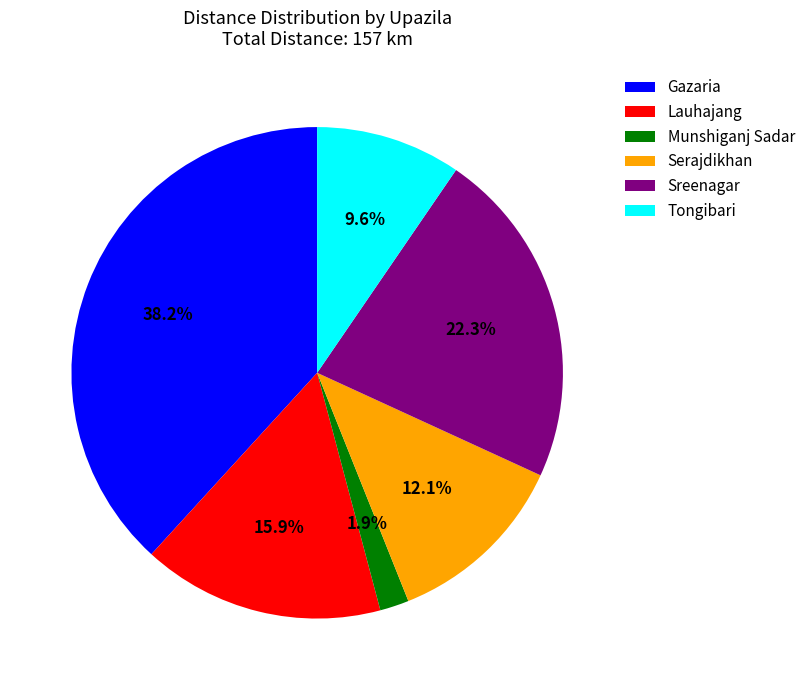

What percentage do Lauhajang and Serajdikhan together represent?

28.0%